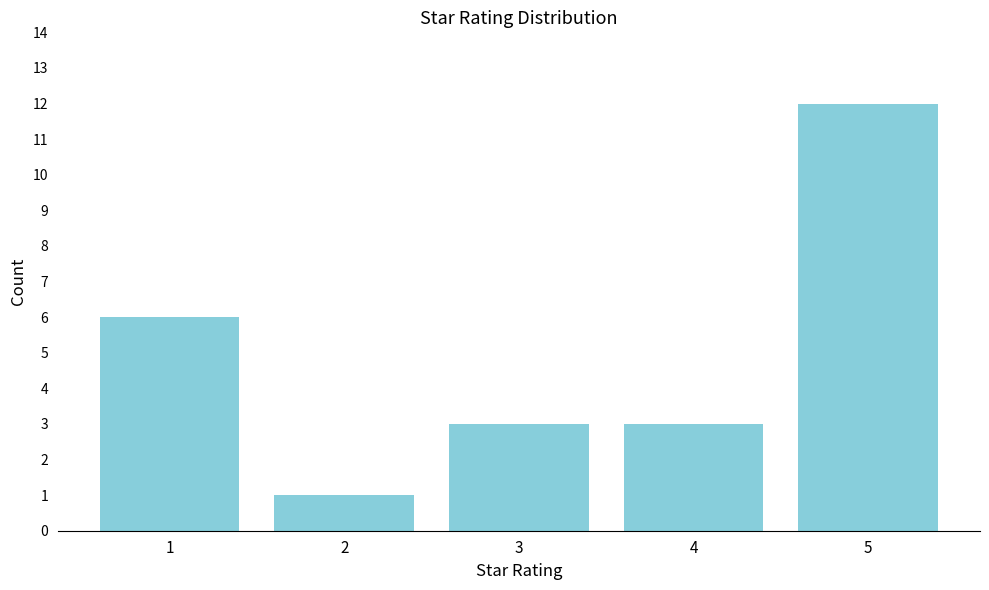

Reading left to right, transcribe all the data shown in this chart.

6	1	3	3	12